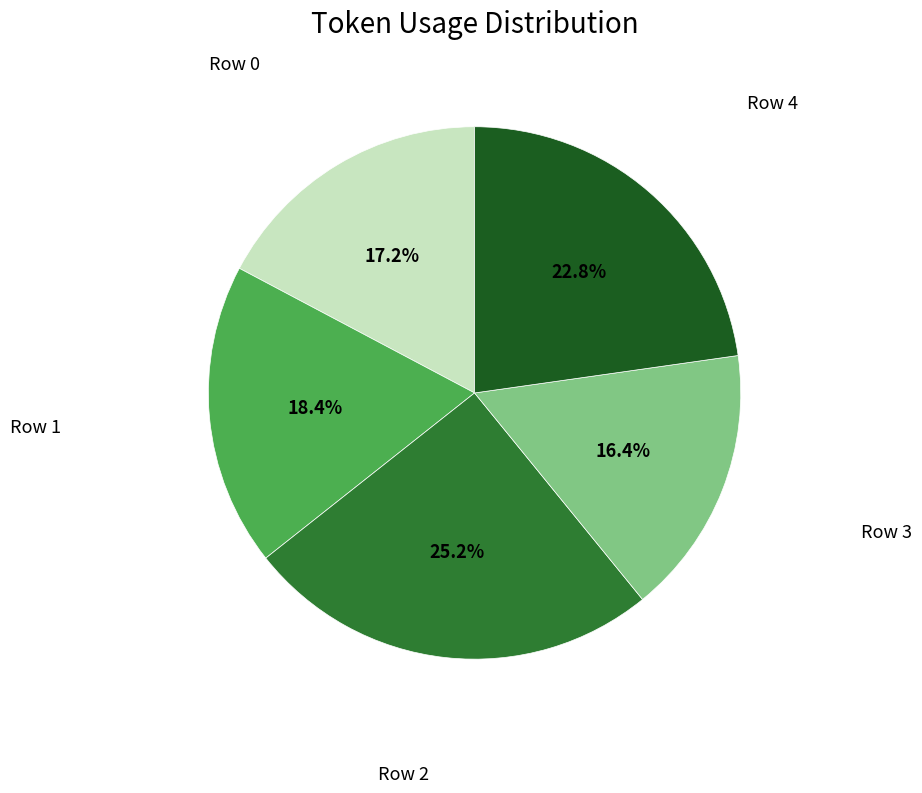

How many segments does this pie chart have?

5